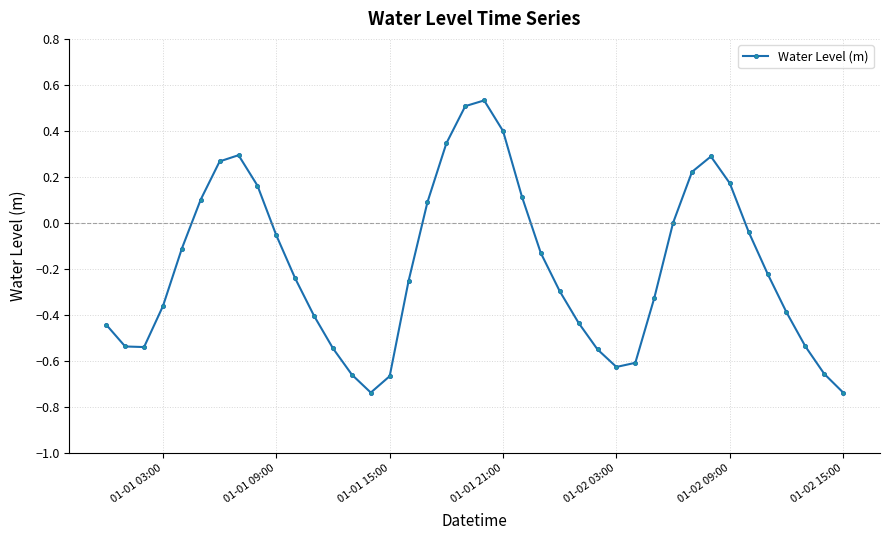

How many interior local valleys (lower than both neighbors) does the data have?

3